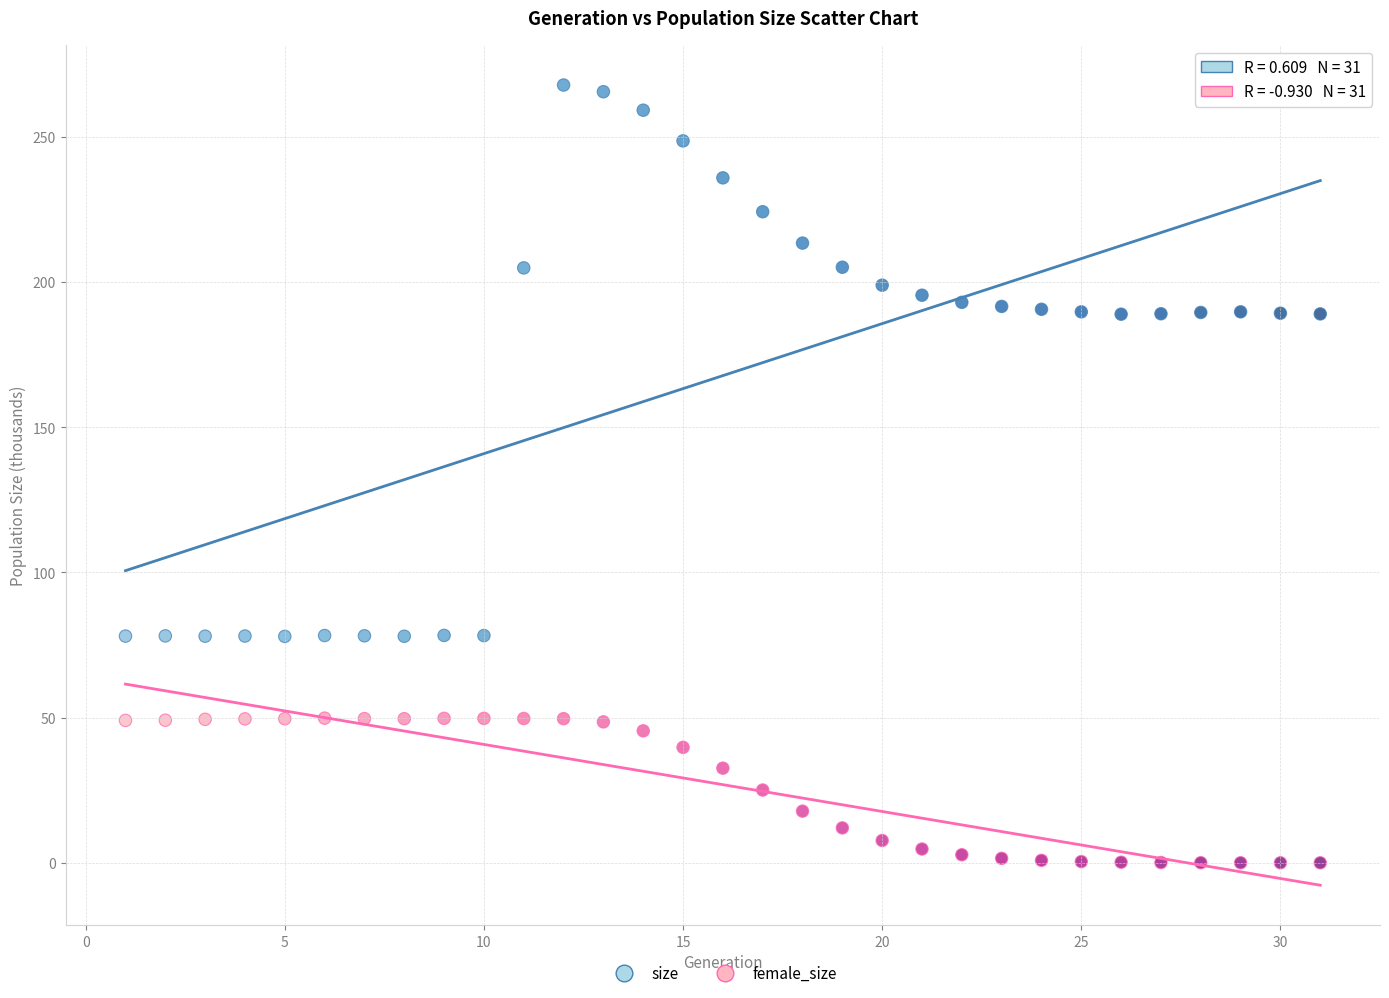

Which series contains the lowest Y value?

female_size